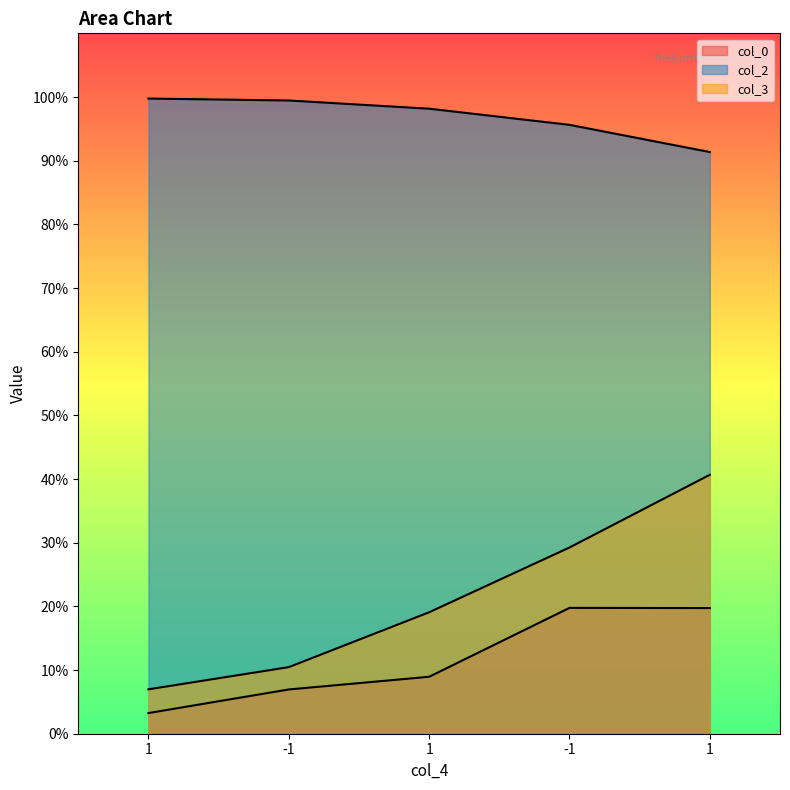

Reading left to right, list all the values displayed in this chart.

col_0: 1=0.0	-1=0.1	1=0.1	-1=0.2	1=0.2
col_2: 1=1.0	-1=1.0	1=1.0	-1=1.0	1=0.9
col_3: 1=0.1	-1=0.1	1=0.2	-1=0.3	1=0.4